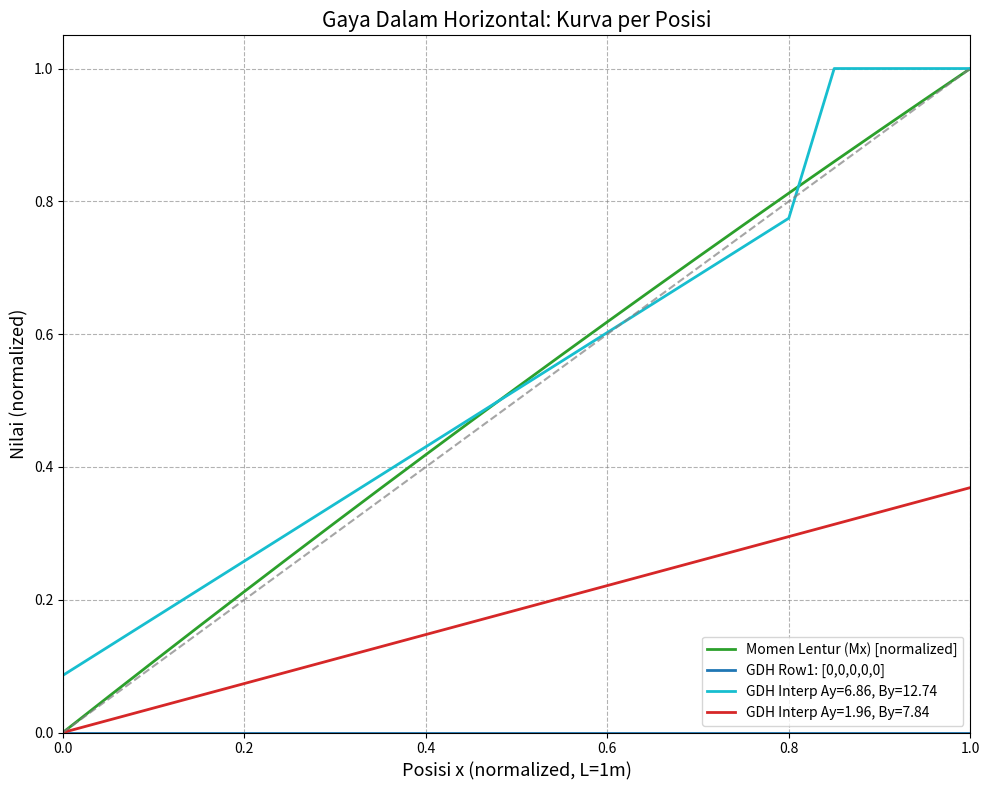

Which series has the widest spread of values?

Momen Lentur (Mx) [normalized]